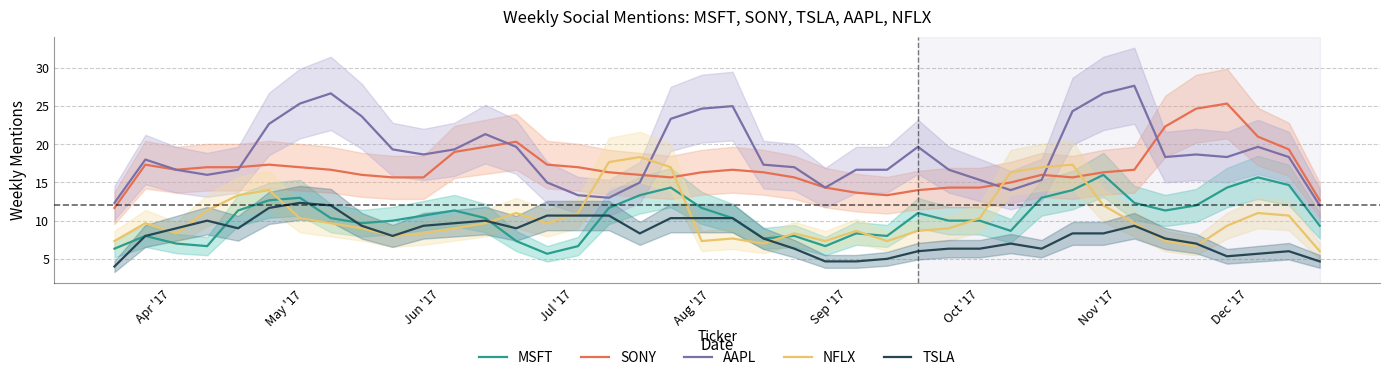

How many times do NFLX and MSFT cross each other?

7